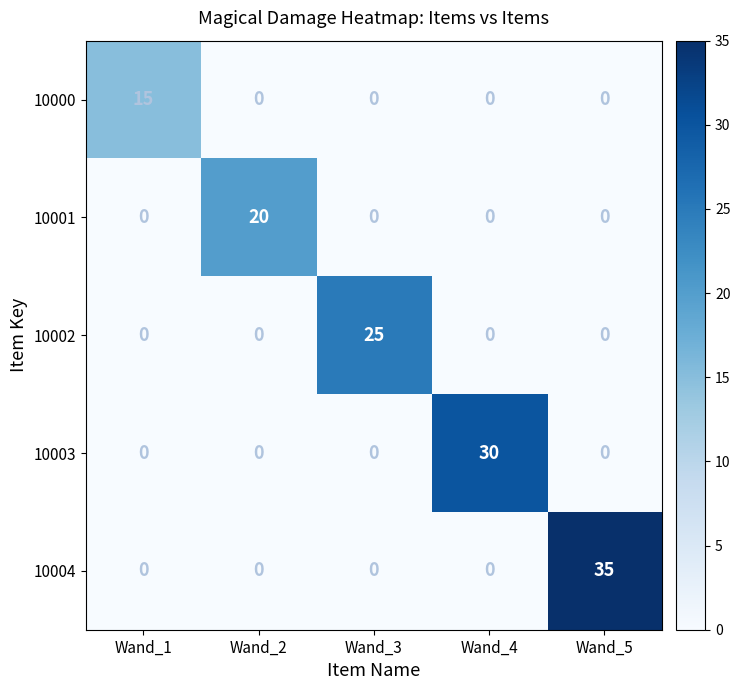

Which series has the largest range (max minus min)?

10004